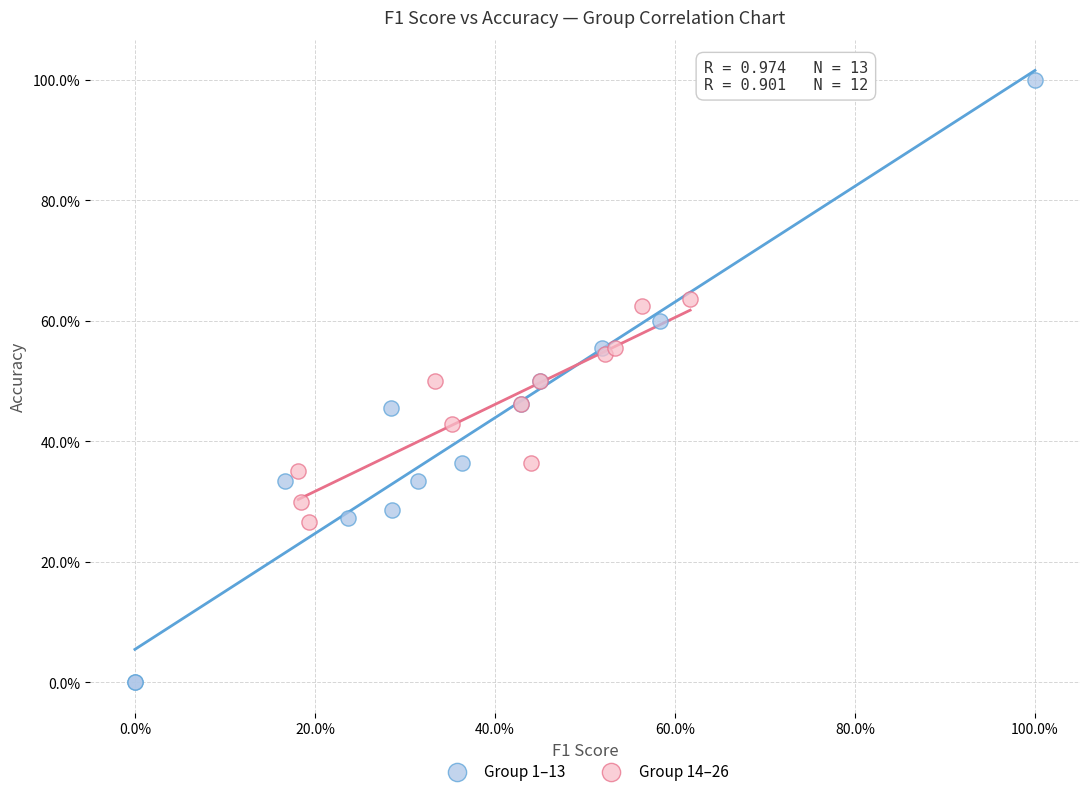

Which series has the largest Y range (max minus min)?

Group 1–13